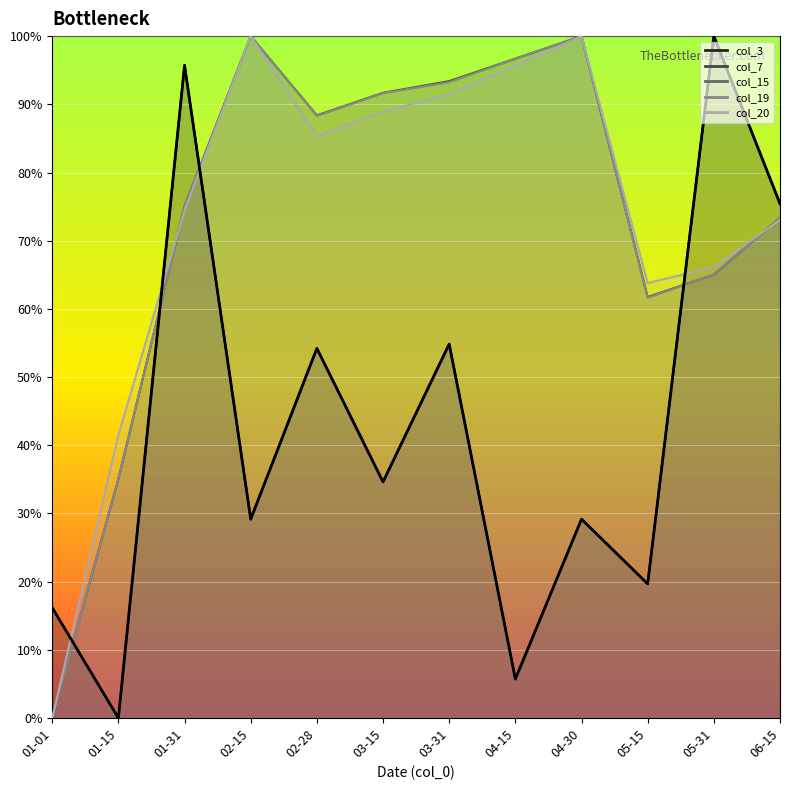

The chart shows a value of 100.0 at 05-31. True or false?

True